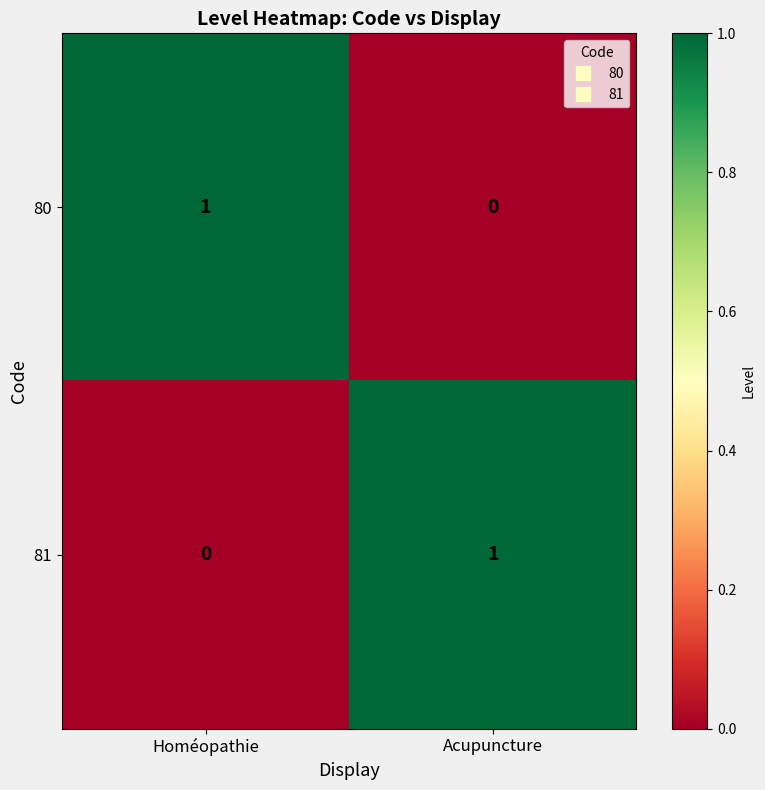

List the labels in order of 81 value, smallest first.

Homéopathie, Acupuncture